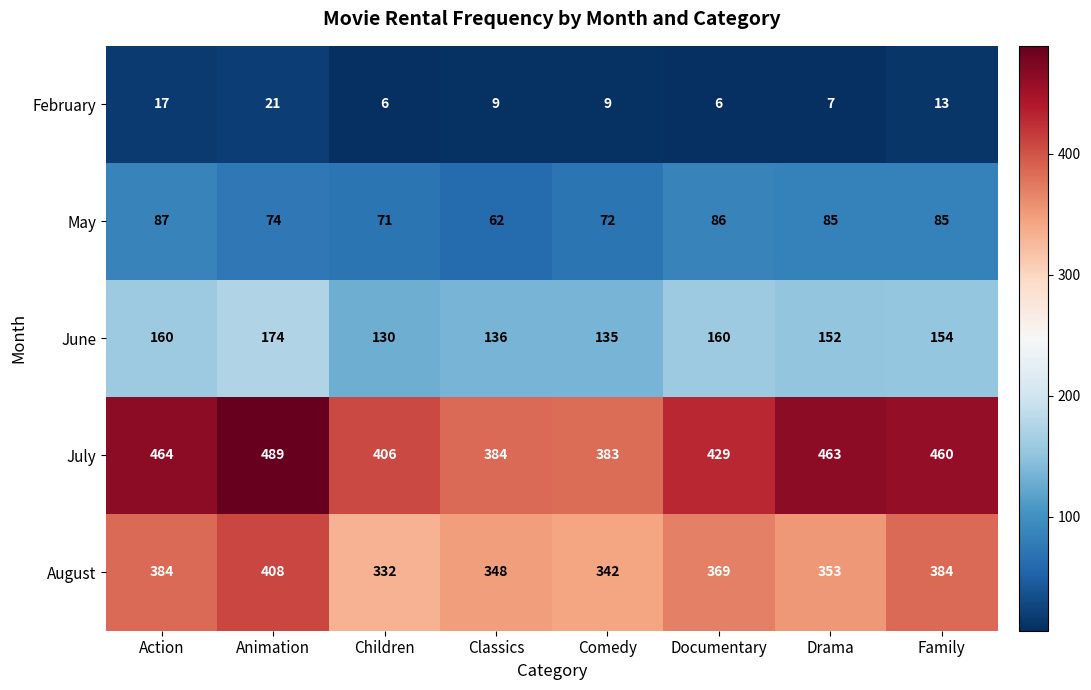

What is the difference between the maximum and second lowest values in the May series?

16